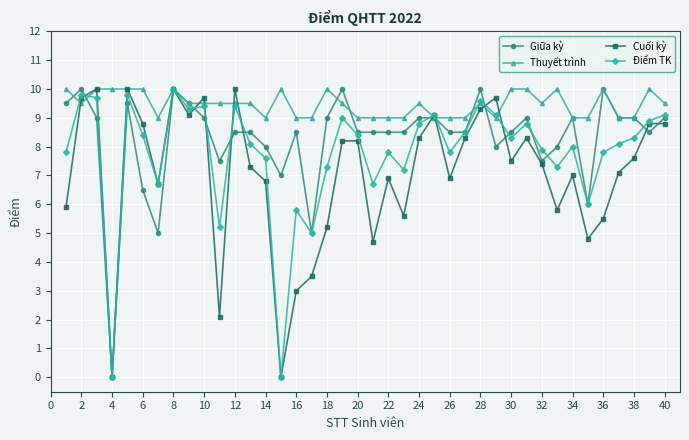

What is the sum of all Giữa kỳ values?

330.5